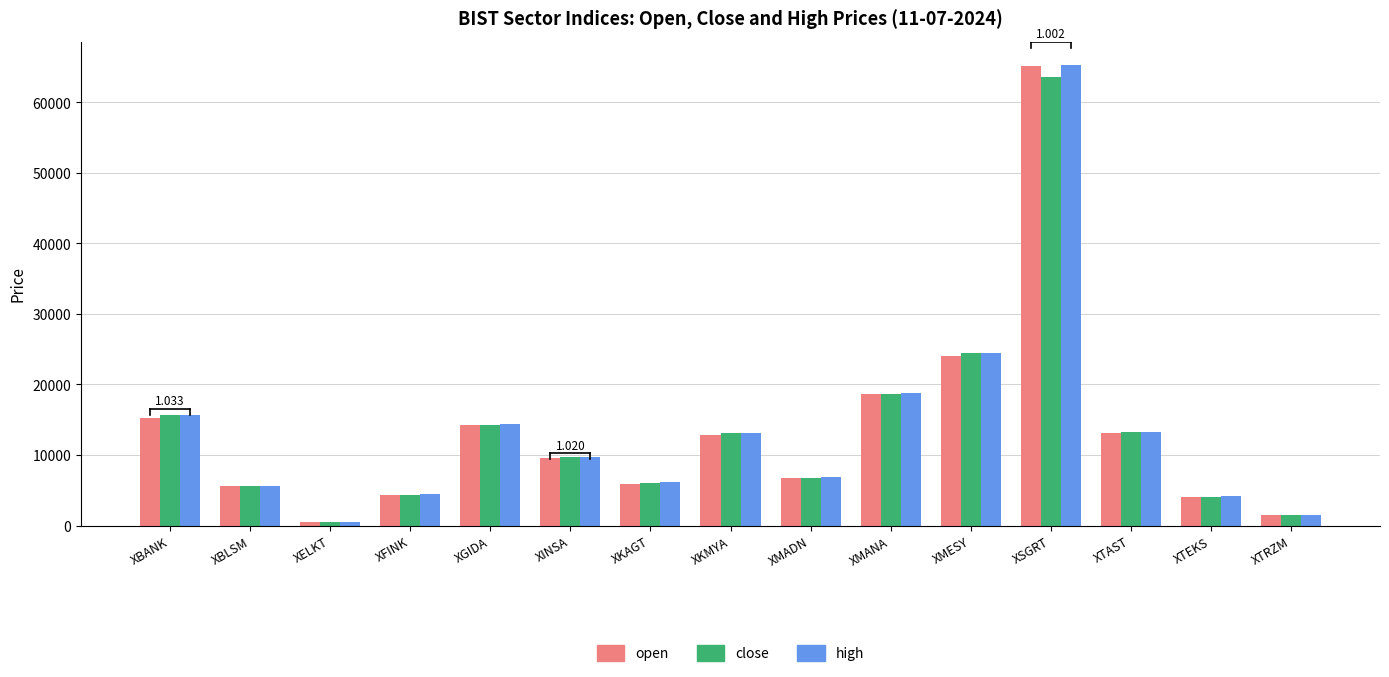

Where is close nearest to the value 32057?

XMESY